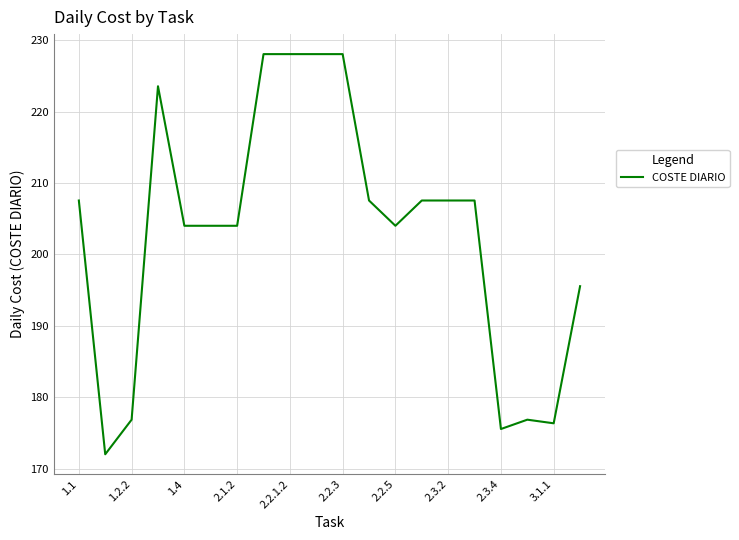

What is the difference between the maximum and minimum values?

56.0